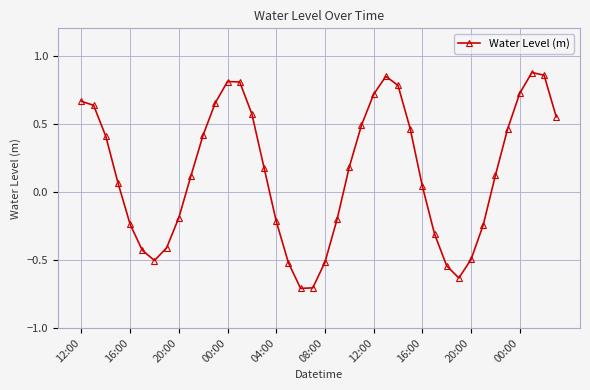

What is the value of the 19th point from the left?

-0.7